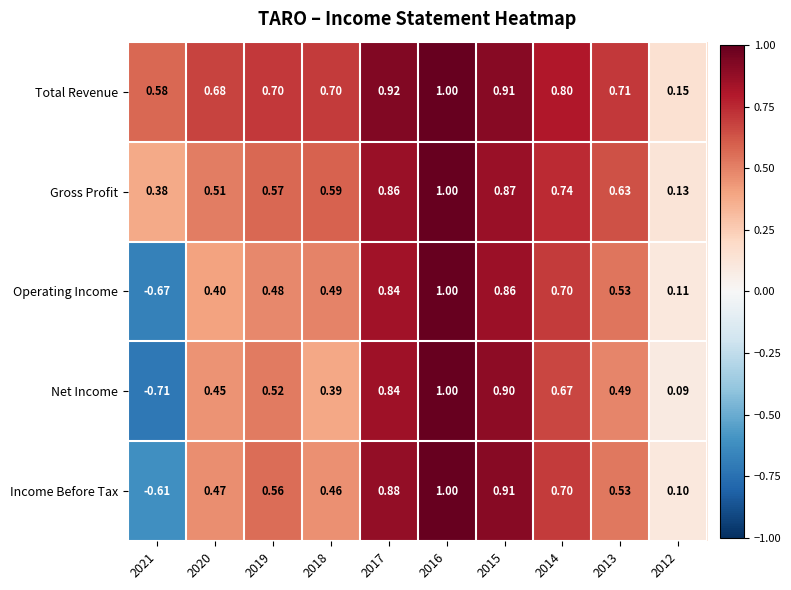

Which series has the largest total across all categories?

Total Revenue